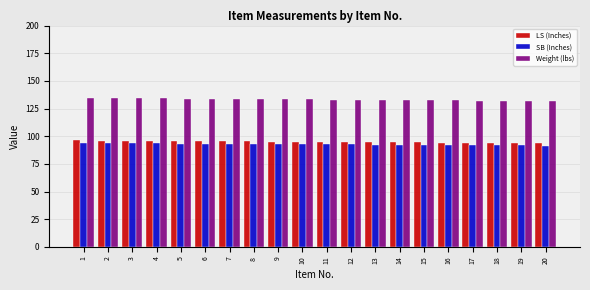

What is the value of the Weight (lbs) bar at the 15th from the left?

132.4